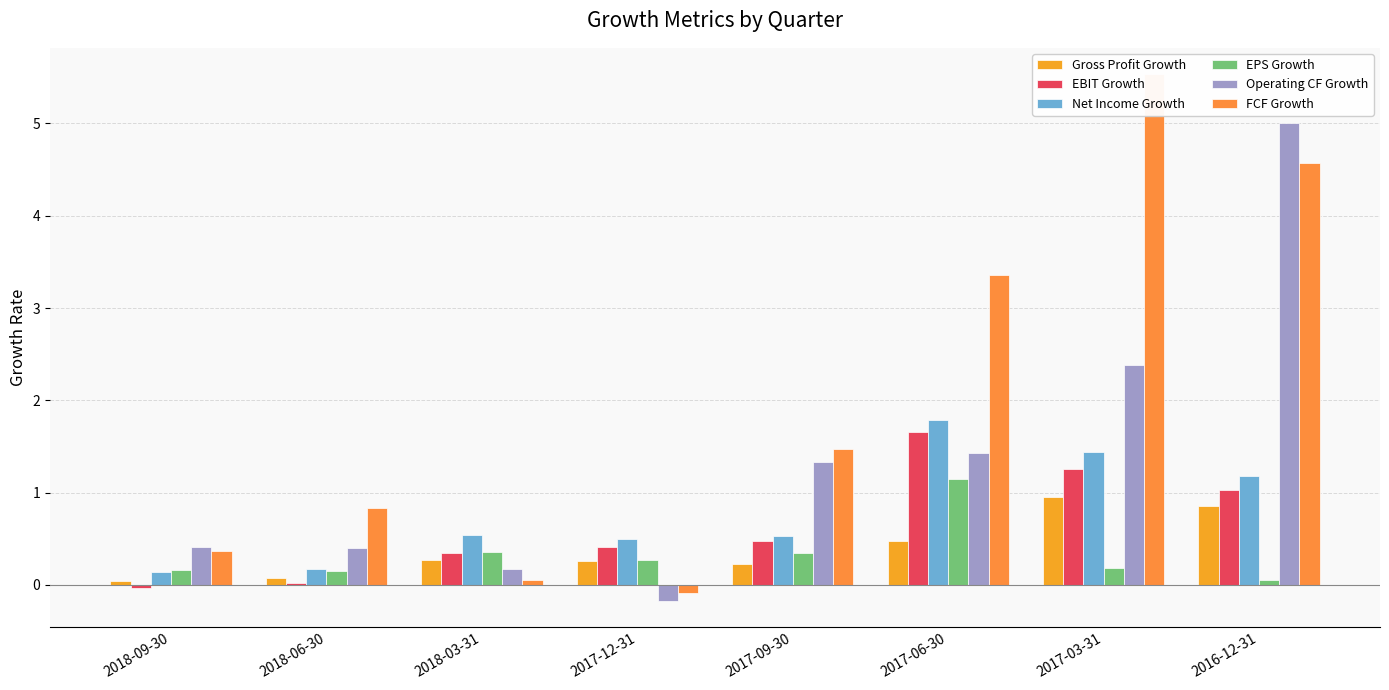

What is the difference between the highest and lowest values at 2017-12-31?

0.7